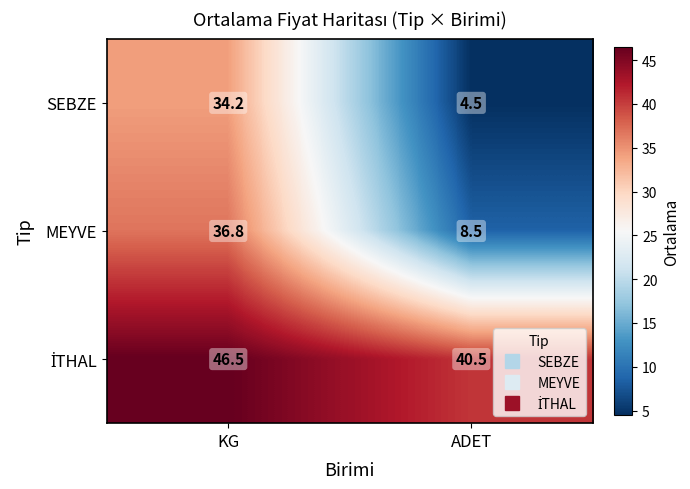

What is the difference between the MEYVE values at ADET and KG?

28.3